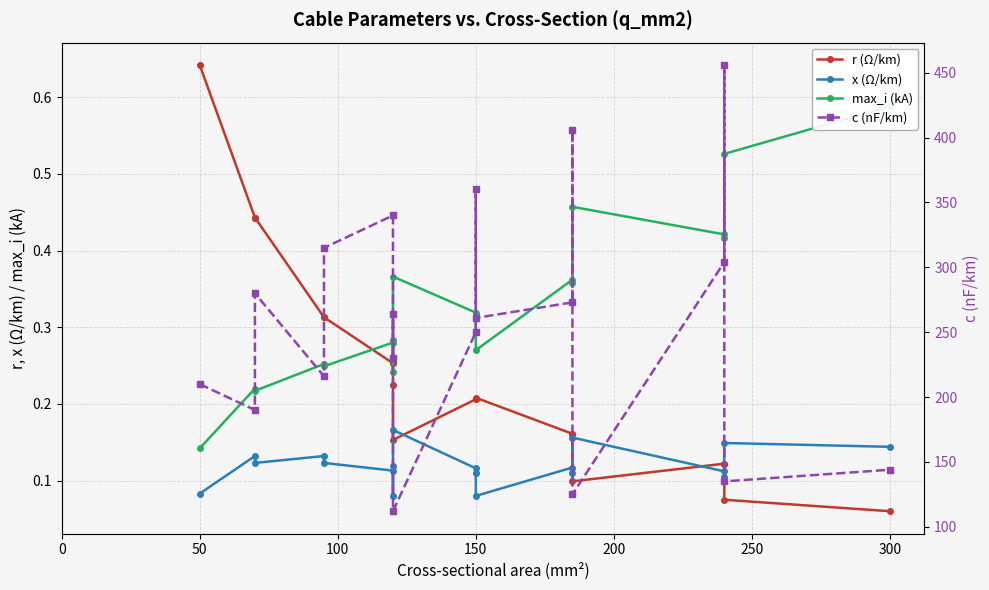

Which series changed the most between 15 and 16?

c (nF/km)